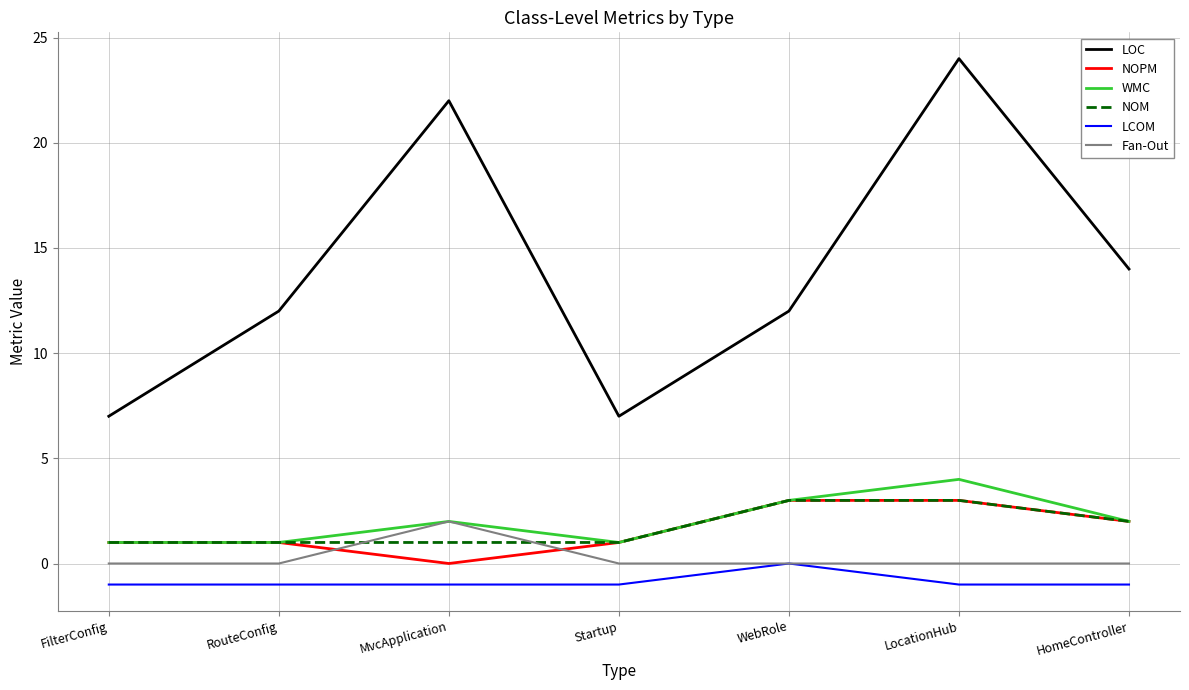

Between FilterConfig and HomeController, which series saw the biggest shift?

LOC